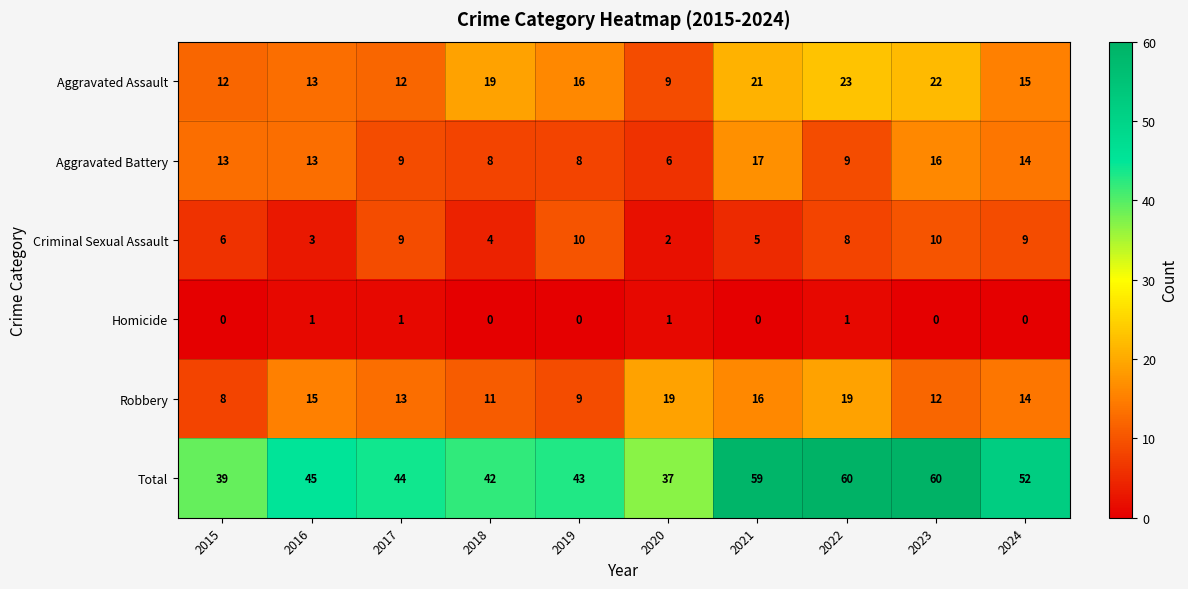

What is the difference between the second highest and minimum values in the Total series?

23